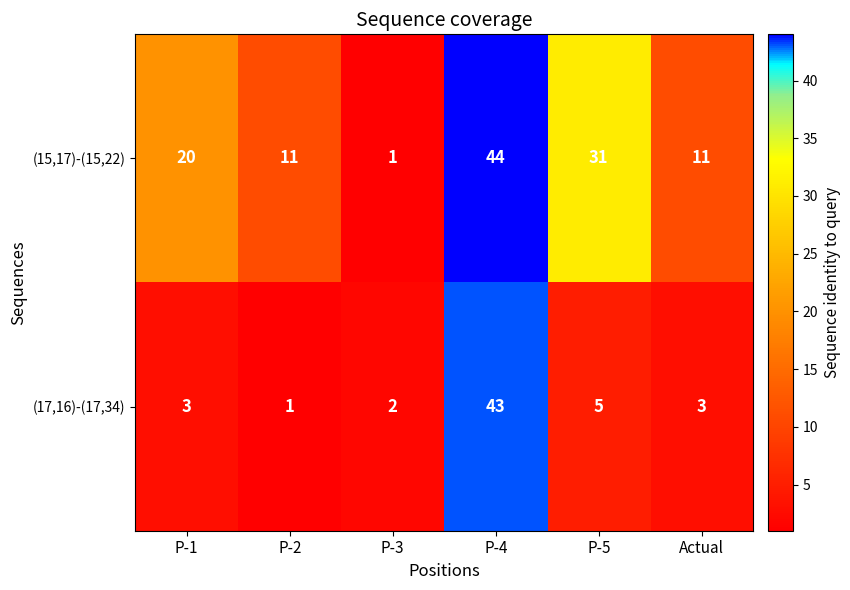

Where is (15,17)-(15,22) nearest to the value 22?

P-1